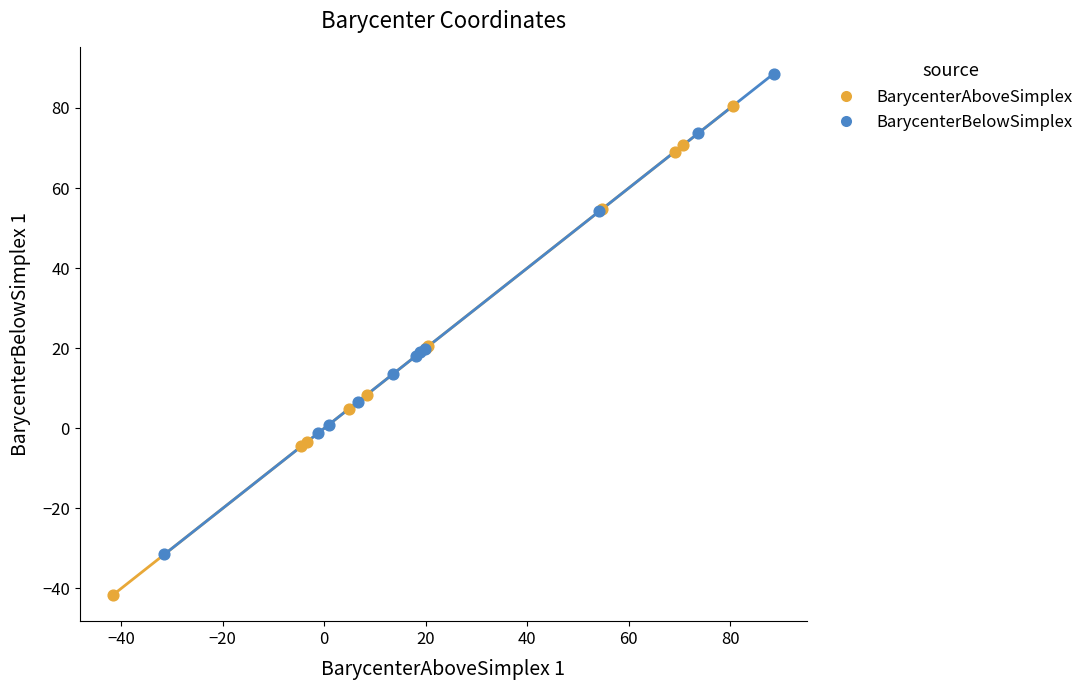

Which series contains the lowest Y value?

BarycenterAboveSimplex